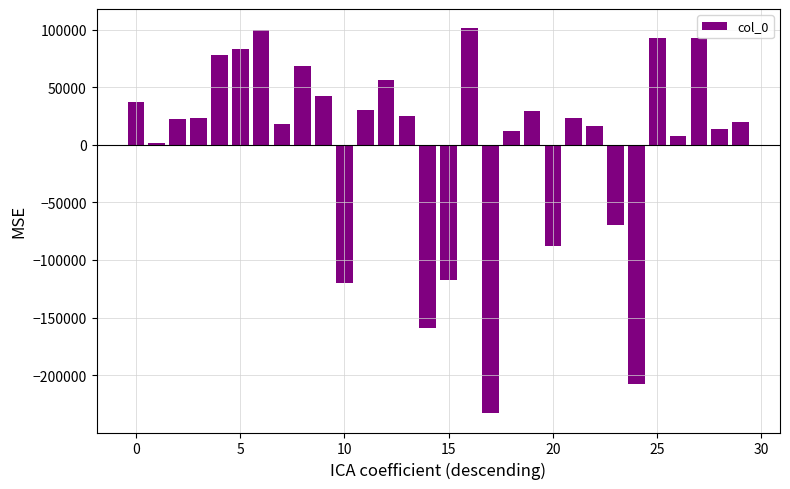

What is the minimum value shown in the chart?

-233078